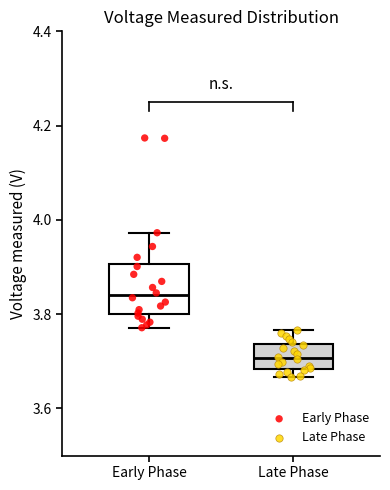

Comparing the boxes themselves (not the whiskers), which one is the tallest?

Early Phase